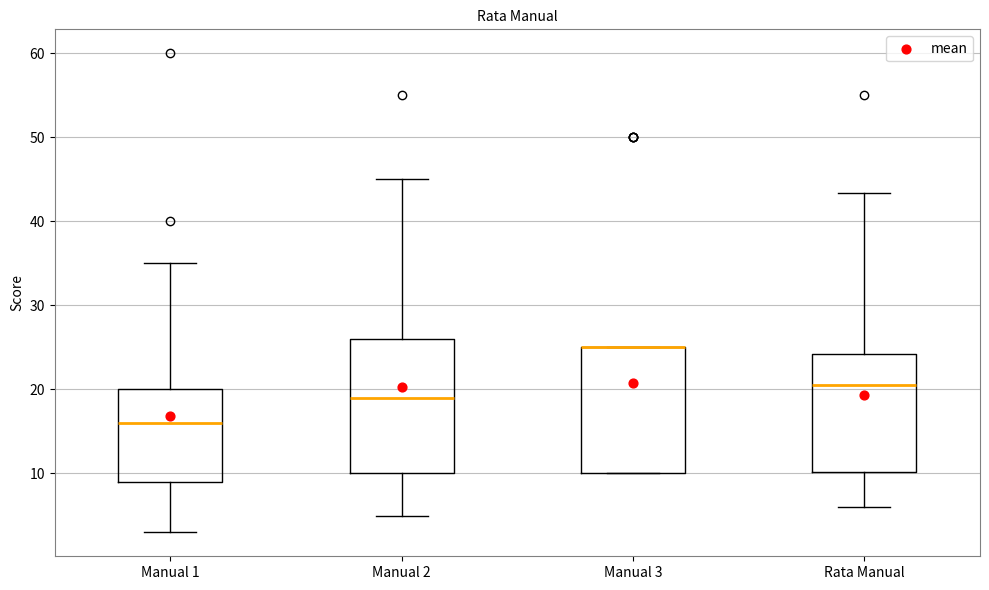

Reading left to right, transcribe this box plot: for each box, give where its median line is, the range the box spans, and where its two whiskers end, as read against the y-axis. The values are not printed on the chart, so give them approximately, as read against the axis.

Manual 1: median 16, box 9 to 20, whiskers 3 to 35
Manual 2: median 19, box 10 to 26, whiskers 5 to 45
Manual 3: median 25 (drawn on the box's upper edge), box 10 to 25, whiskers 10 to 25
Rata Manual: median 21, box 10 to 24, whiskers 6 to 43